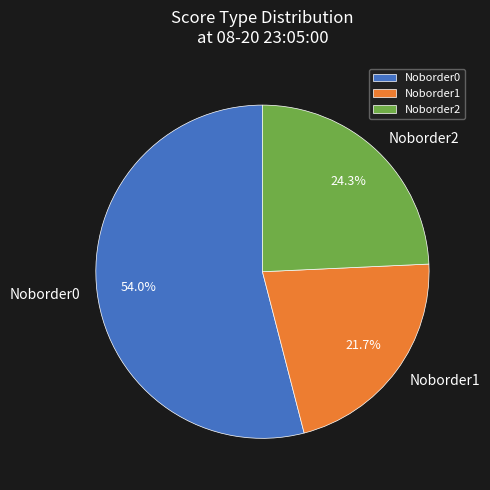

To the nearest percent, what is the combined percentage of Noborder1 and Noborder0?

76%